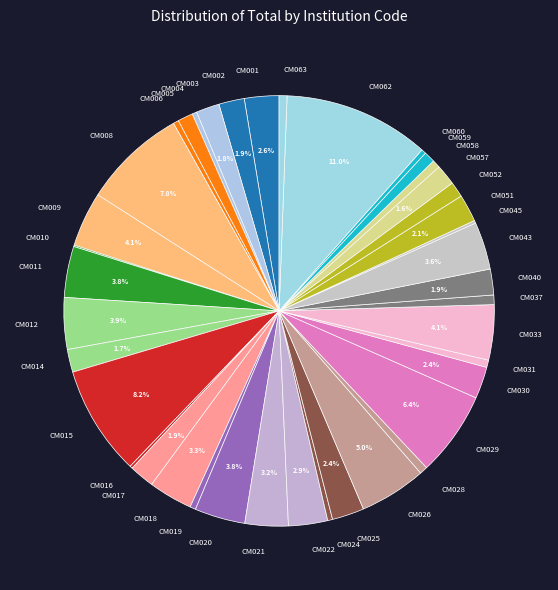

What is the largest slice in the pie chart?

CM062